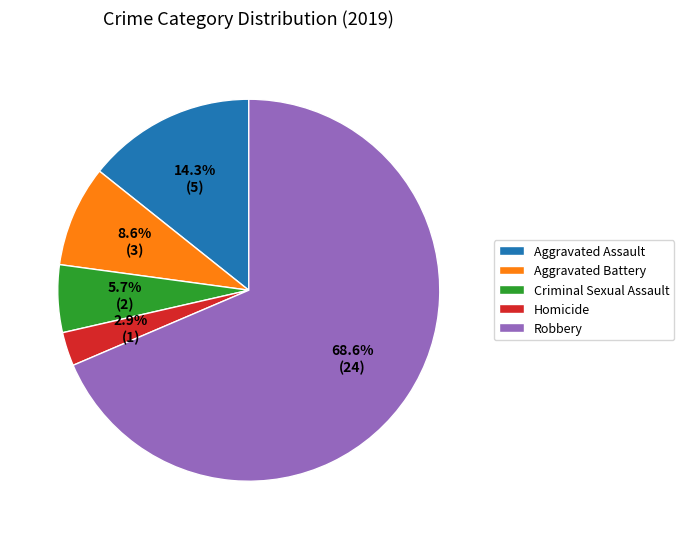

True or false: Aggravated Battery accounts for 9% of the total.

True